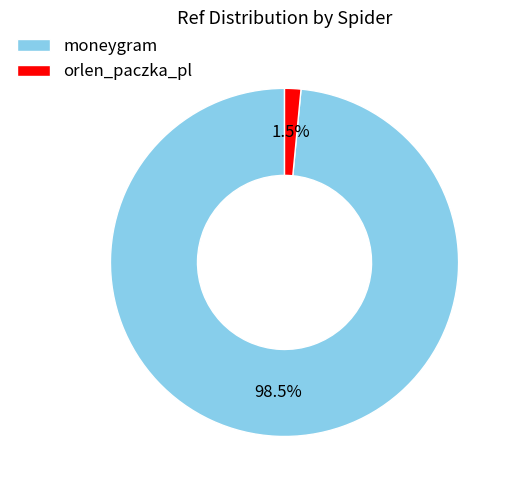

Which has a higher value, moneygram or orlen_paczka_pl?

moneygram